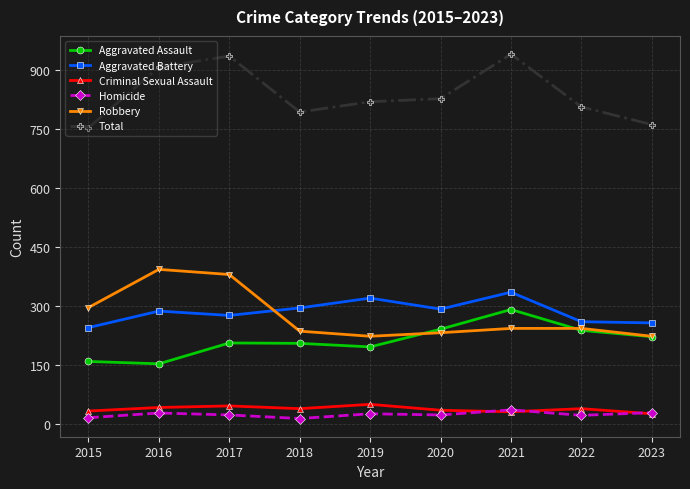

At which label does Robbery first exceed 244?

2015